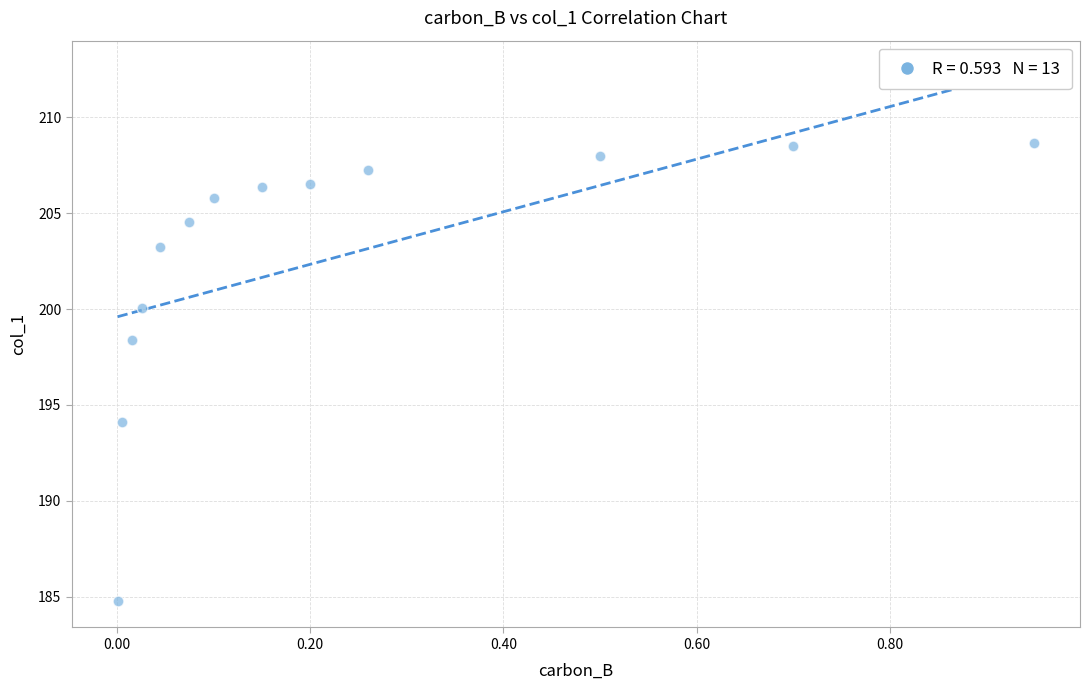

What is the range of Y values (max minus min)?

23.9